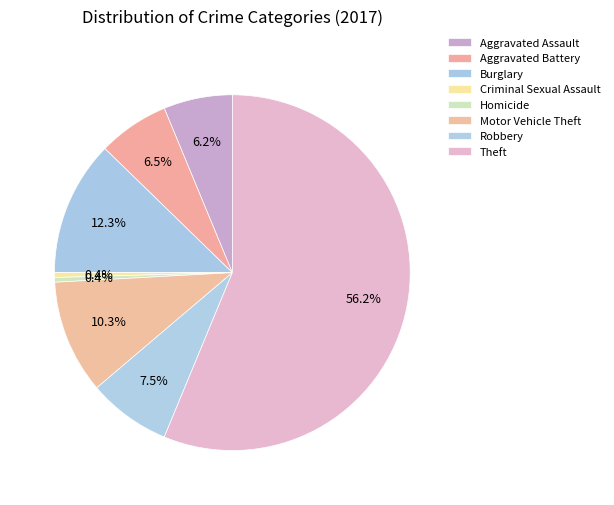

What is the largest slice in the pie chart?

Theft